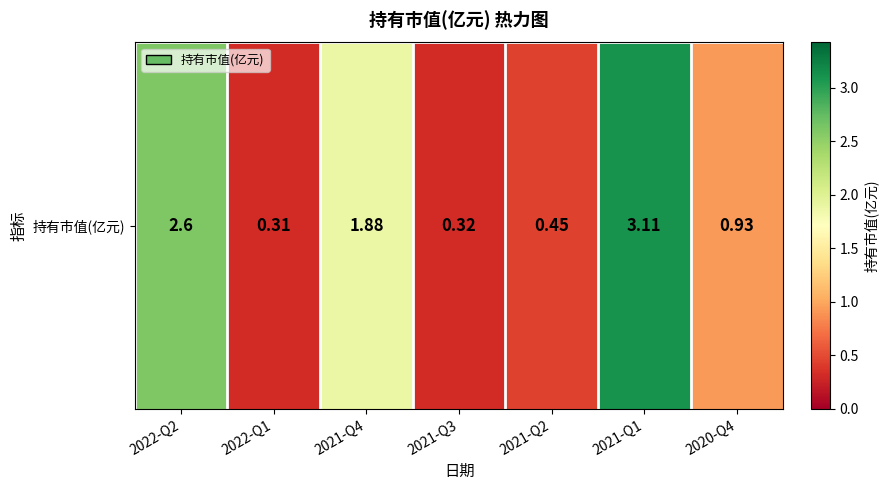

Which label corresponds to the smallest value in the chart?

2022-Q1